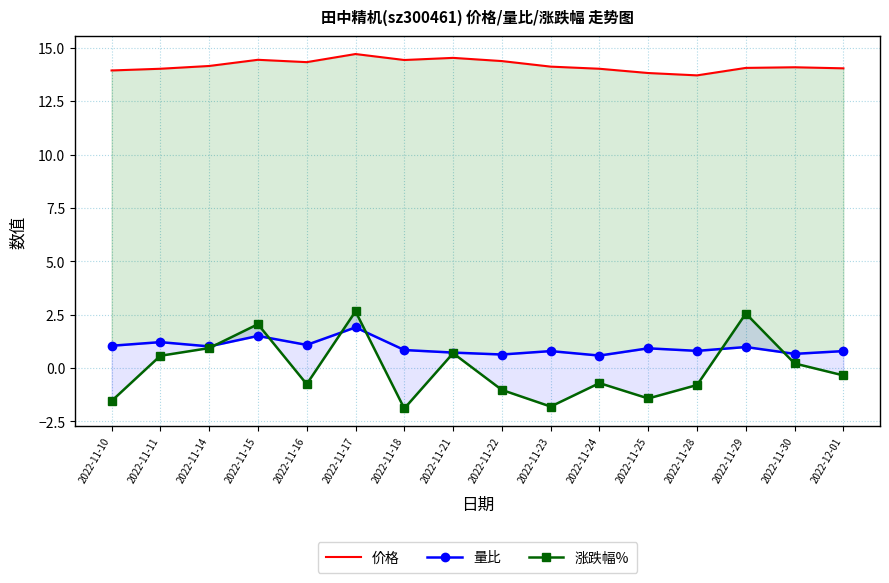

Which category has the highest value in the 涨跌幅% series?

2022-11-17